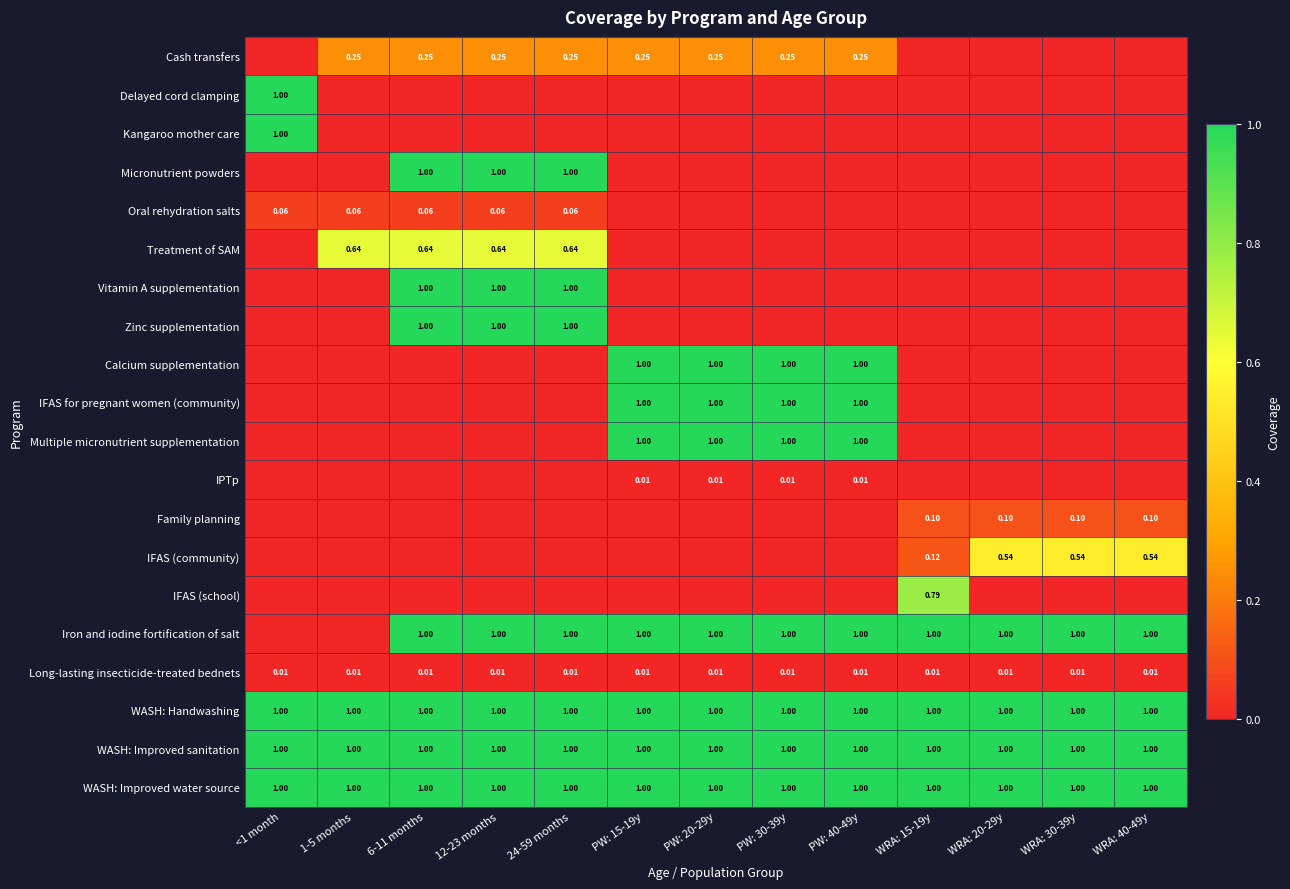

How many data points does each series have?

13